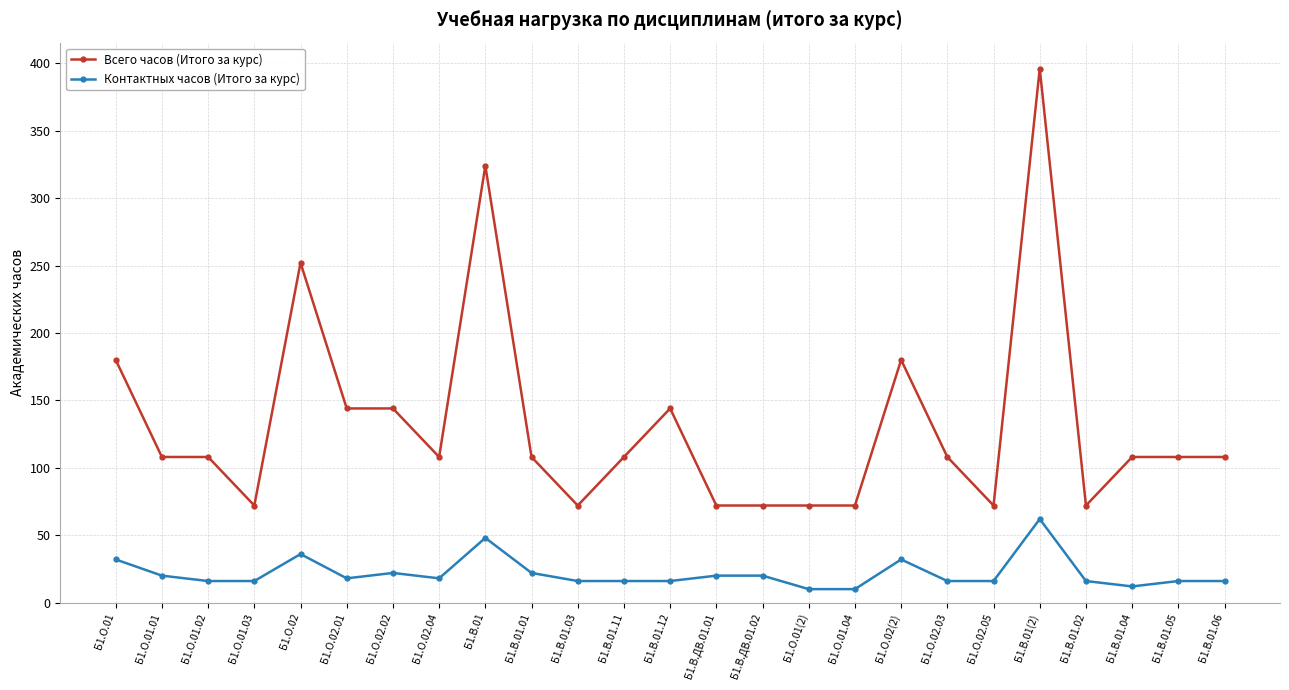

What position from the right is Б1.О.01.02?

23